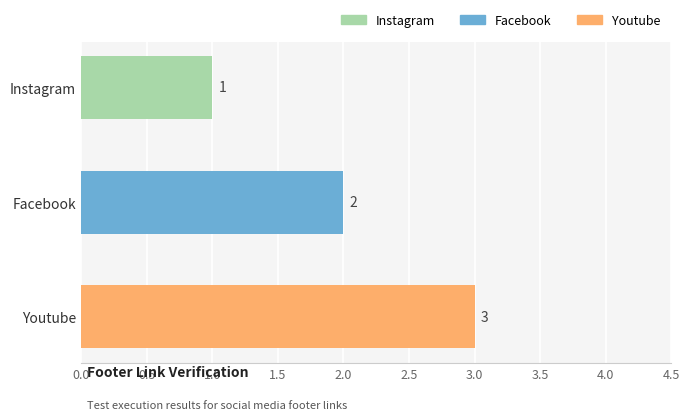

What is the greatest value displayed?

3